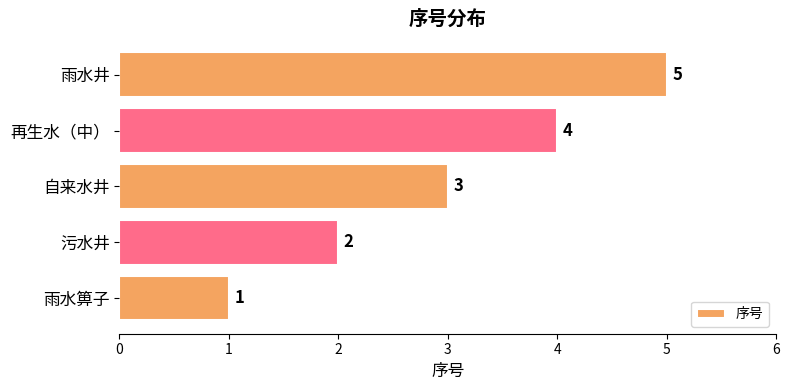

List the labels in order of value, smallest first.

雨水箅子, 污水井, 自来水井, 再生水（中）, 雨水井